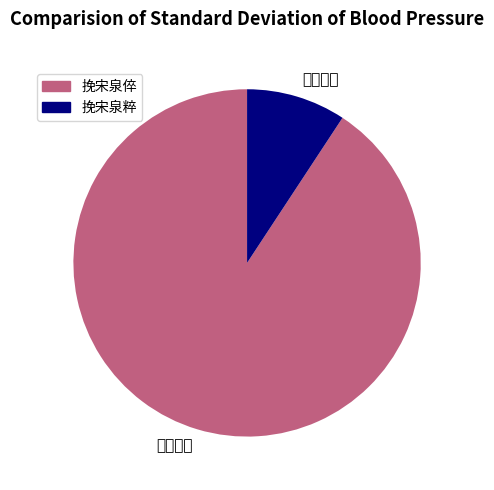

What is the largest slice in the pie chart?

挽宋泉倅